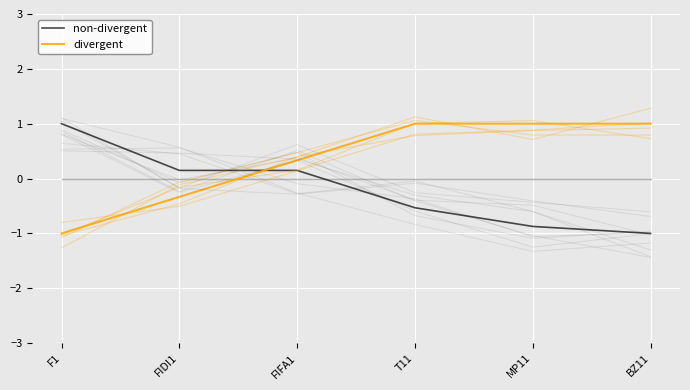

What is the difference between the second highest and minimum values in the divergent series?

2.0